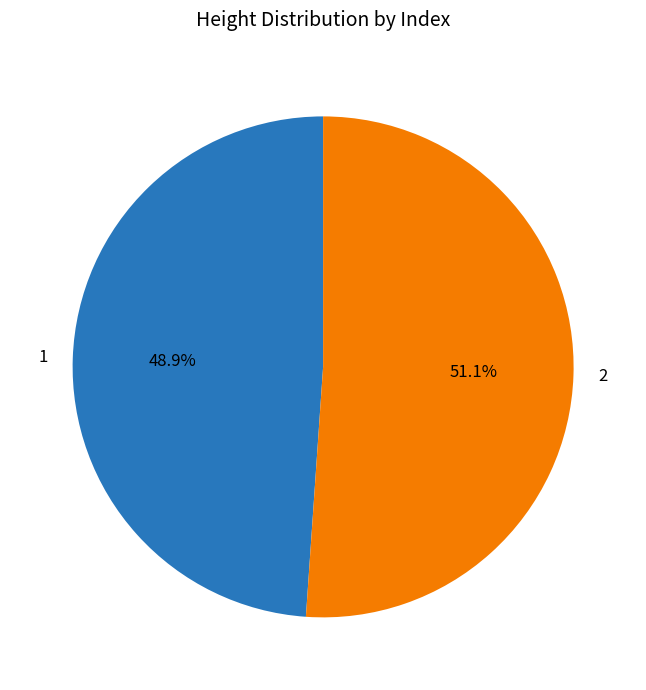

To the nearest percent, what is the difference between the largest and smallest slice percentages?

2%